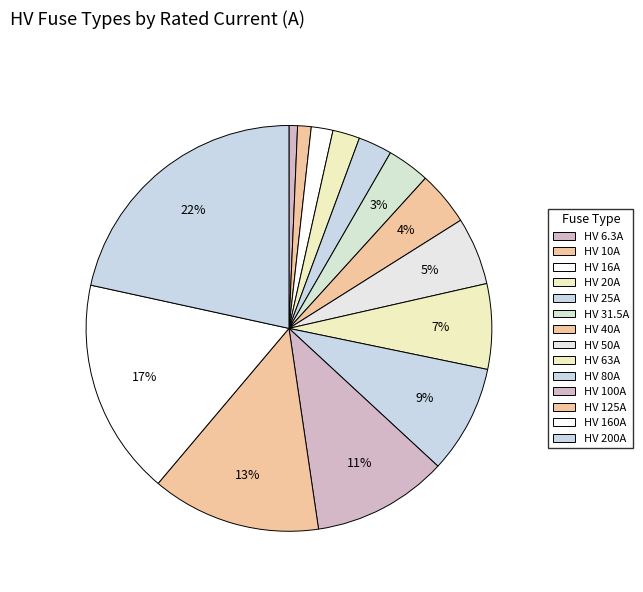

Rank the categories by value from highest to lowest.

HV 200A, HV 160A, HV 125A, HV 100A, HV 80A, HV 63A, HV 50A, HV 40A, HV 31.5A, HV 25A, HV 20A, HV 16A, HV 10A, HV 6.3A